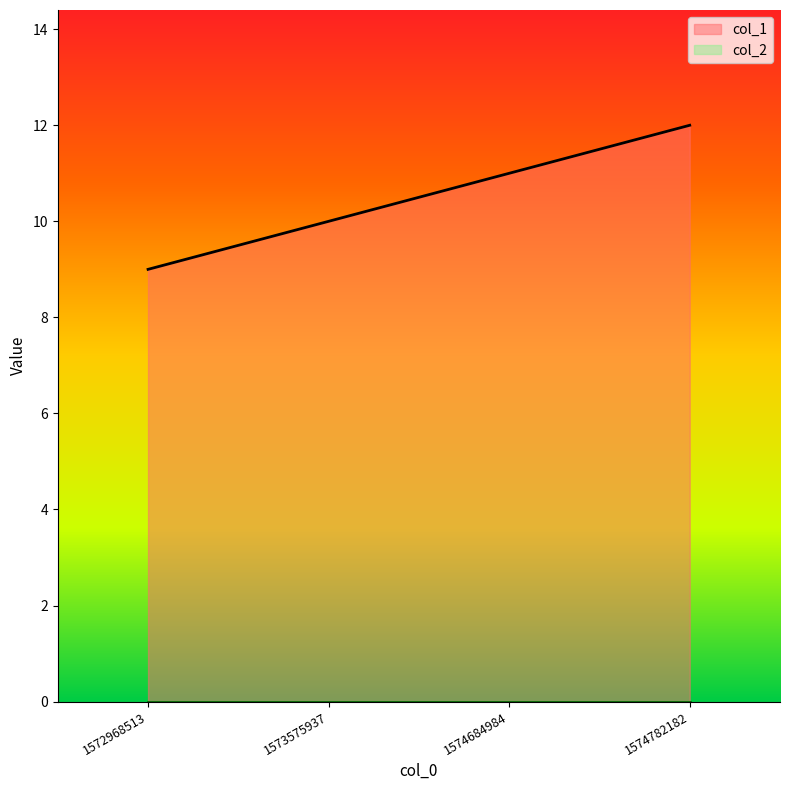

Which label corresponds to the largest value in the chart?

1574782182